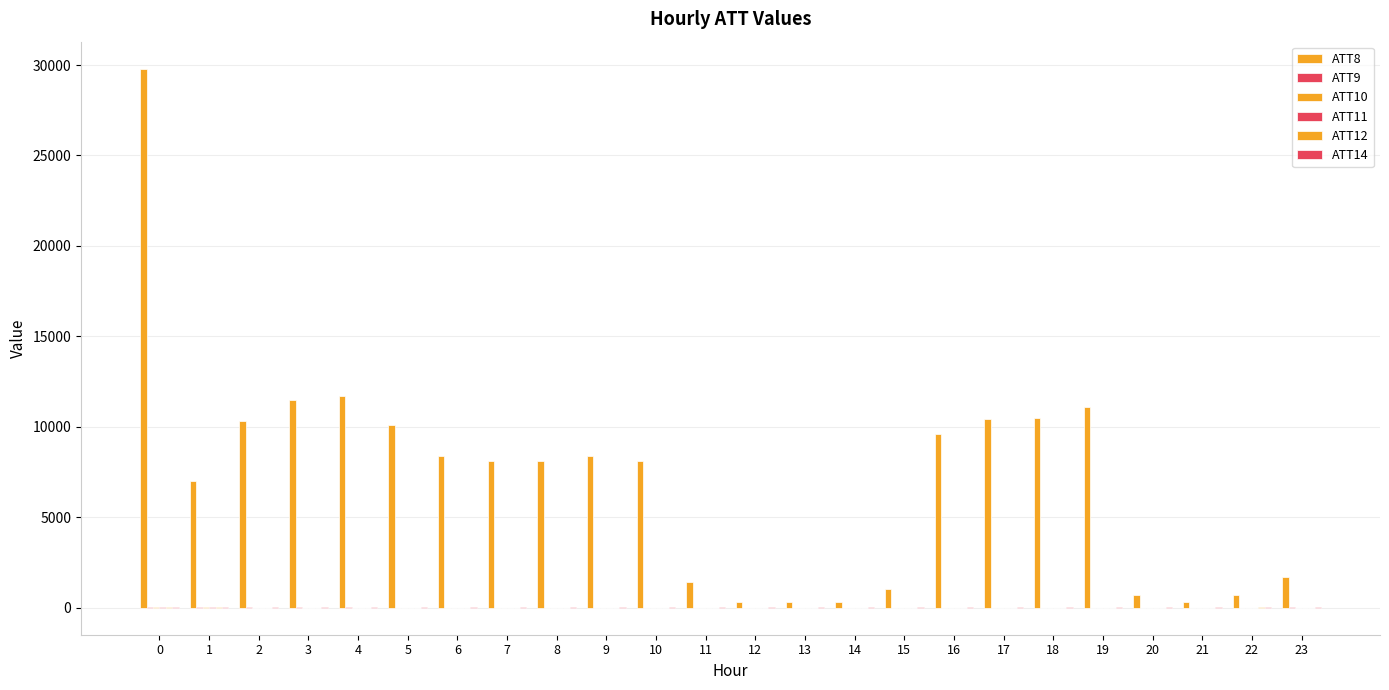

Reading left to right, what are all the values shown in this chart?

ATT8: 29800.0	7000.0	10300.0	11500.0	11700.0	10100.0	8400.0	8100.0	8100.0	8400.0	8100.0	1400.0	300.0	300.0	300.0	1000.0	9600.0	10400.0	10500.0	11100.0	700.0	300.0	700.0	1700.0
ATT9: 26.9	31.2	22.3	6.3	24.1	-10.0	-10.0	-10.0	-10.0	-10.0	-10.0	-10.0	-10.0	-10.0	-10.0	-10.0	-10.0	-10.0	-10.0	-10.0	-10.0	-10.0	-10.0	11.6
ATT10: 21.3	16.3	-10.0	-10.0	-10.0	-10.0	-10.0	-10.0	-10.0	-10.0	-10.0	-10.0	-10.0	-10.0	-10.0	-10.0	-10.0	-10.0	-10.0	-10.0	-10.0	-10.0	-10.0	-10.0
ATT11: 21.3	16.3	-10.0	-10.0	-10.0	-10.0	-10.0	-10.0	-10.0	-10.0	-10.0	-10.0	-10.0	-10.0	-10.0	-10.0	-10.0	-10.0	-10.0	-10.0	-10.0	-10.0	-10.0	-10.0
ATT12: 9.8	6.0	3.7	2.8	2.1	3.1	3.3	3.6	1.7	1.0	1.0	1.8	3.7	3.7	4.4	3.2	2.5	3.3	3.5	4.2	4.1	4.6	6.0	4.2
ATT14: 19.7	21.6	18.2	23.8	23.4	23.2	25.5	24.5	24.5	24.0	18.2	14.6	14.7	14.6	15.1	20.0	23.0	25.4	29.4	30.0	28.2	24.3	23.4	21.1